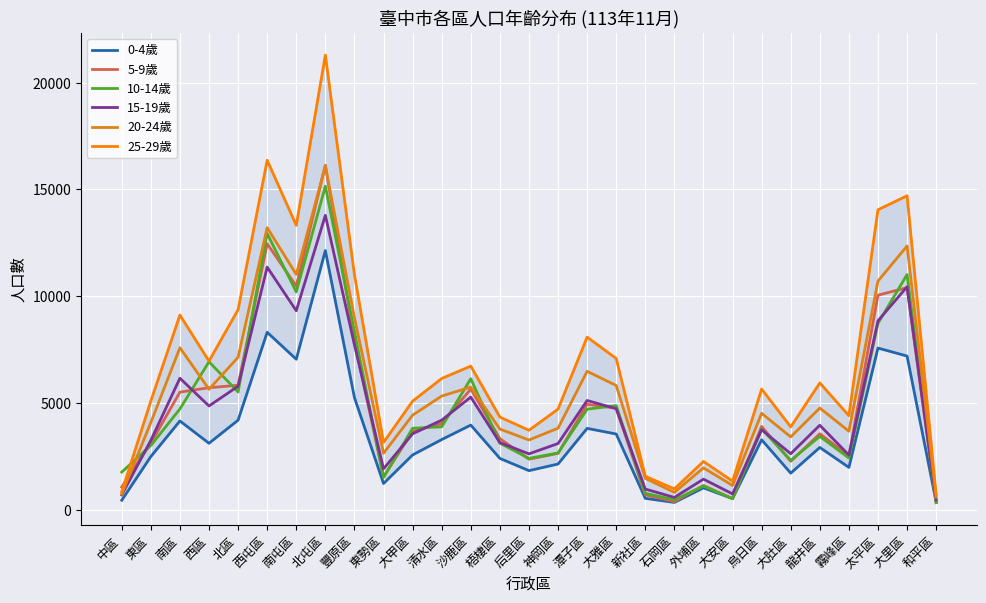

List the series in order of their peak value, highest first.

25-29歲, 5-9歲, 20-24歲, 10-14歲, 15-19歲, 0-4歲